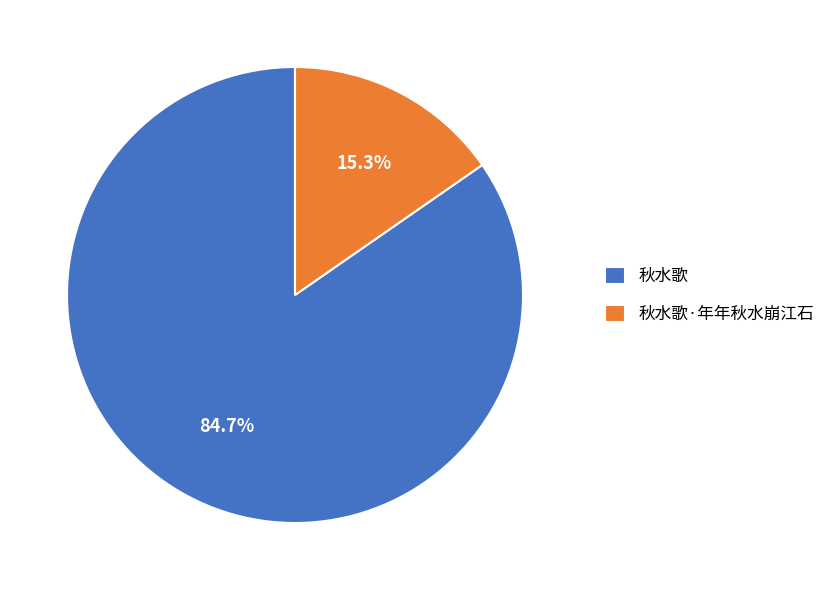

Count the number of slices in the pie.

2